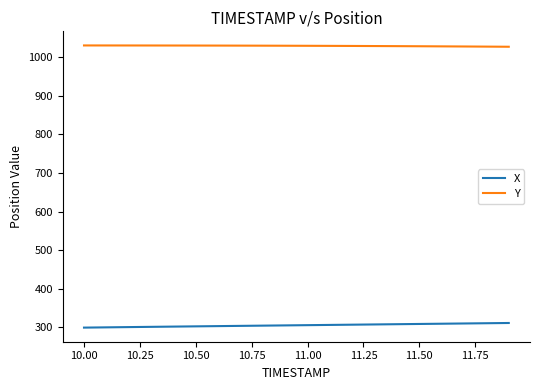

List the series in order of their peak value, highest first.

Y, X